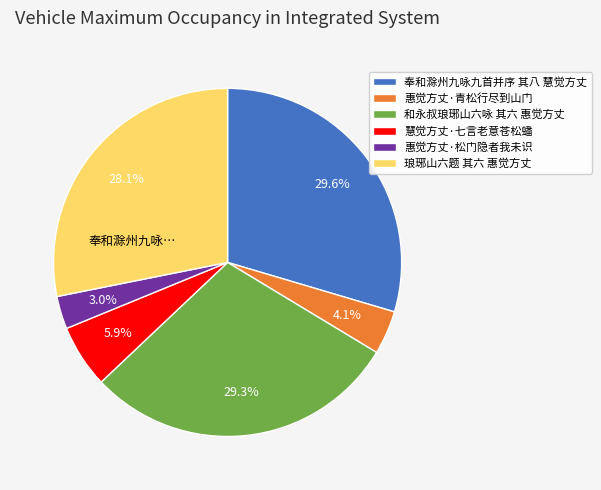

What percentage is the 琅琊山六题 其六 惠觉方丈 slice, to the nearest percent?

28%